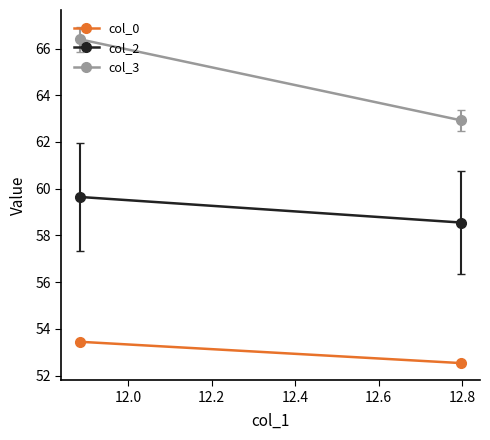

What is the value of the col_0 point at the 1st from the left?

53.4